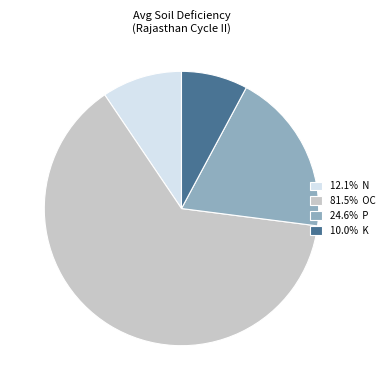

Do 81.5% OC and 12.1% N together represent more than half of the pie?

Yes